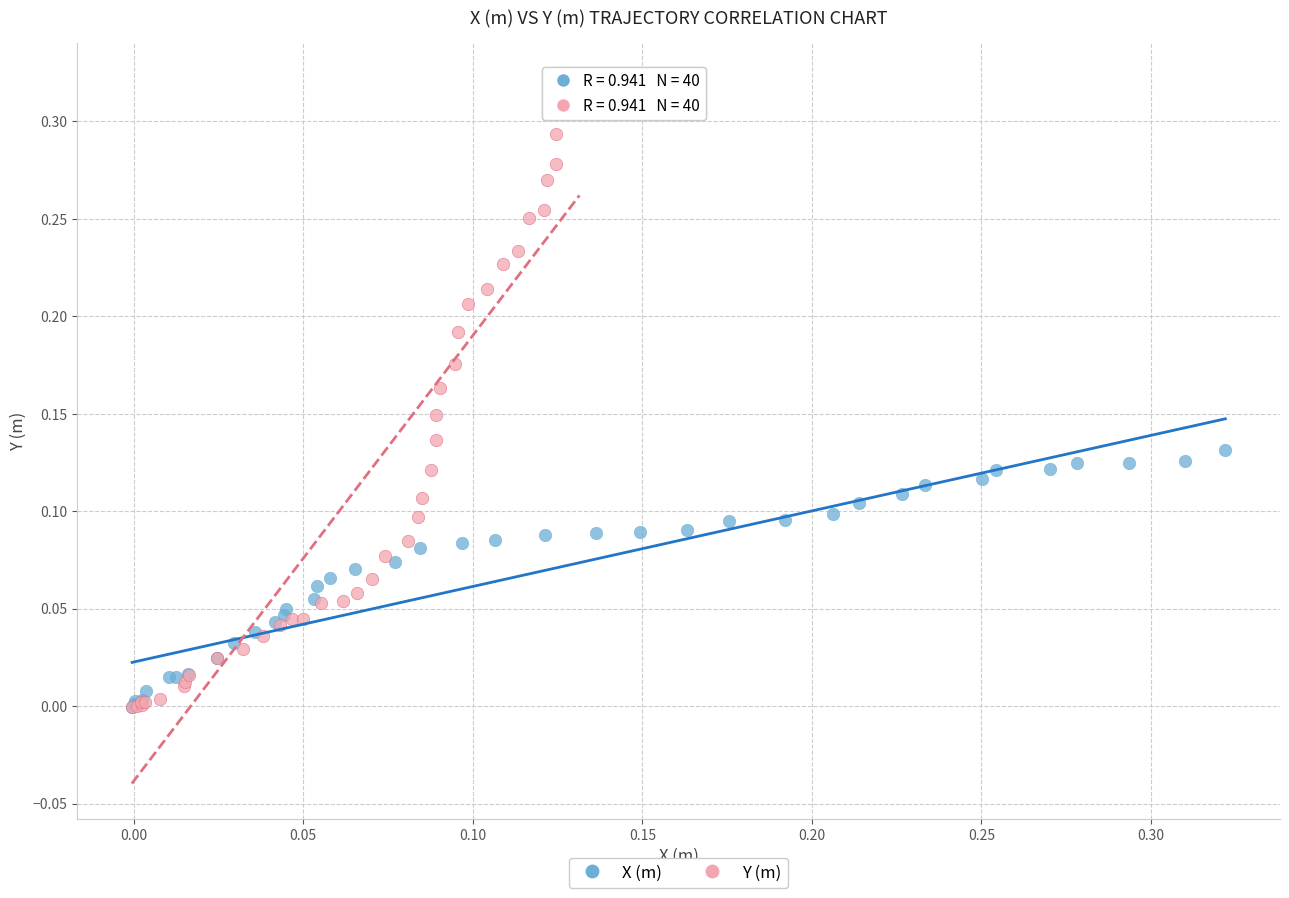

Which series contains the highest Y value?

Y (m)